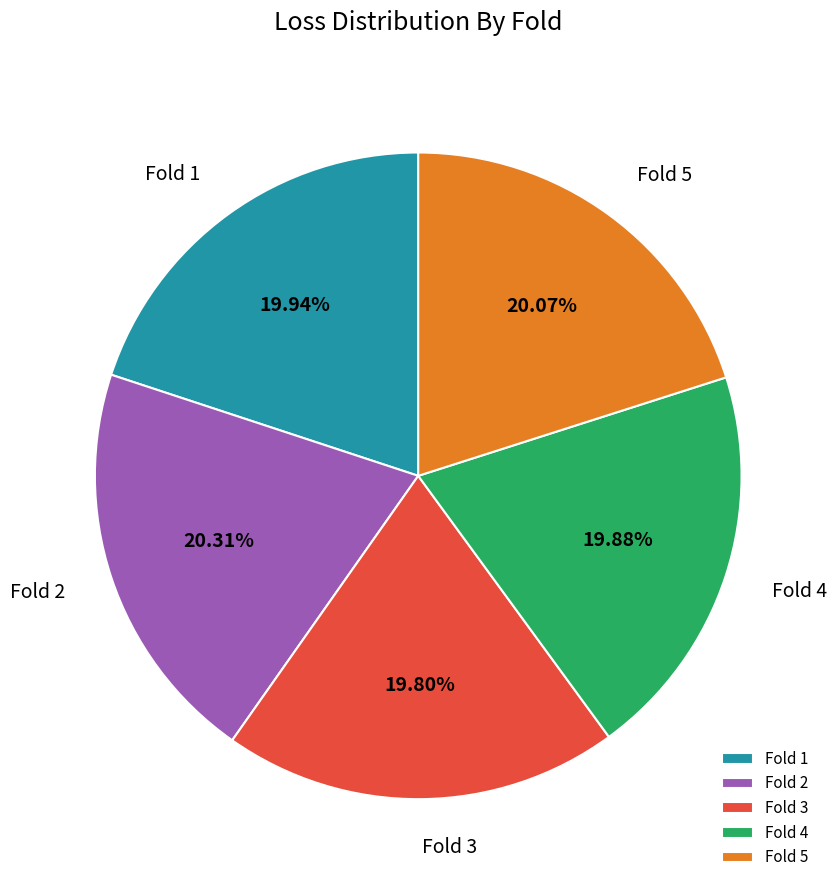

Combined, do Fold 4 and Fold 5 account for over 50%?

No